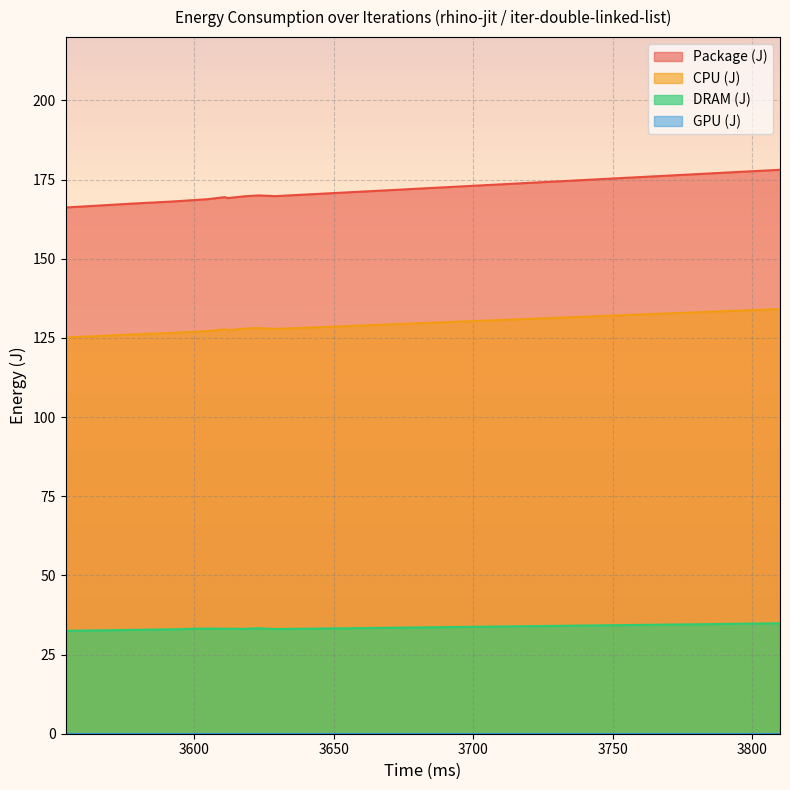

What is the average value of the Package (J) series?

169.7